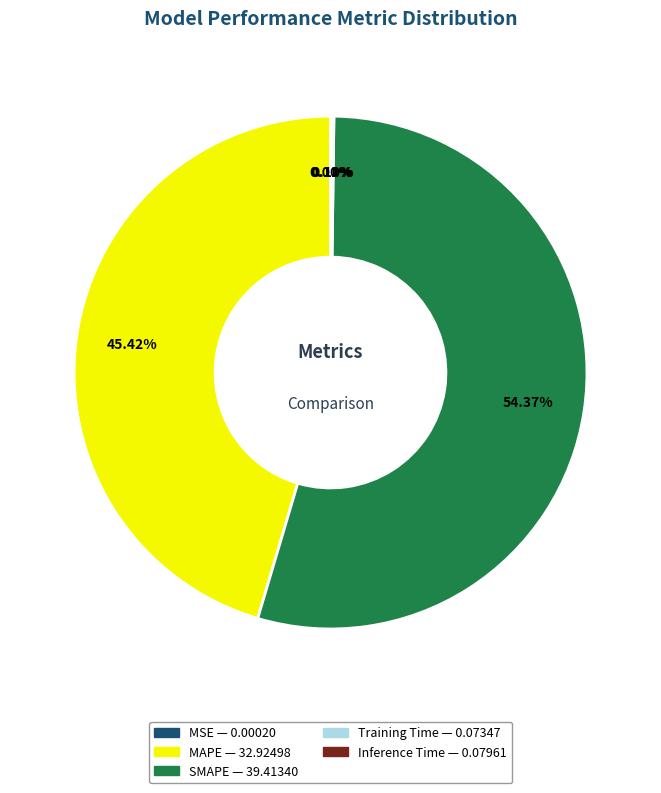

What is the majority slice?

SMAPE